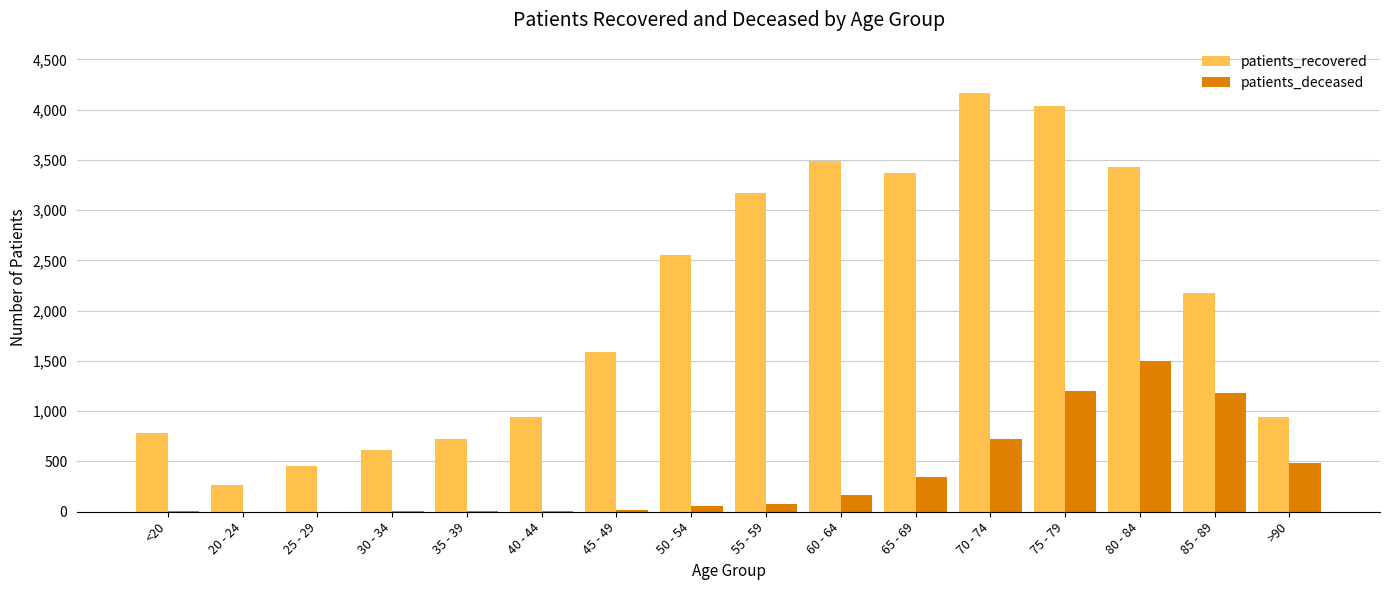

Which series changed the most between 40 - 44 and 65 - 69?

patients_recovered